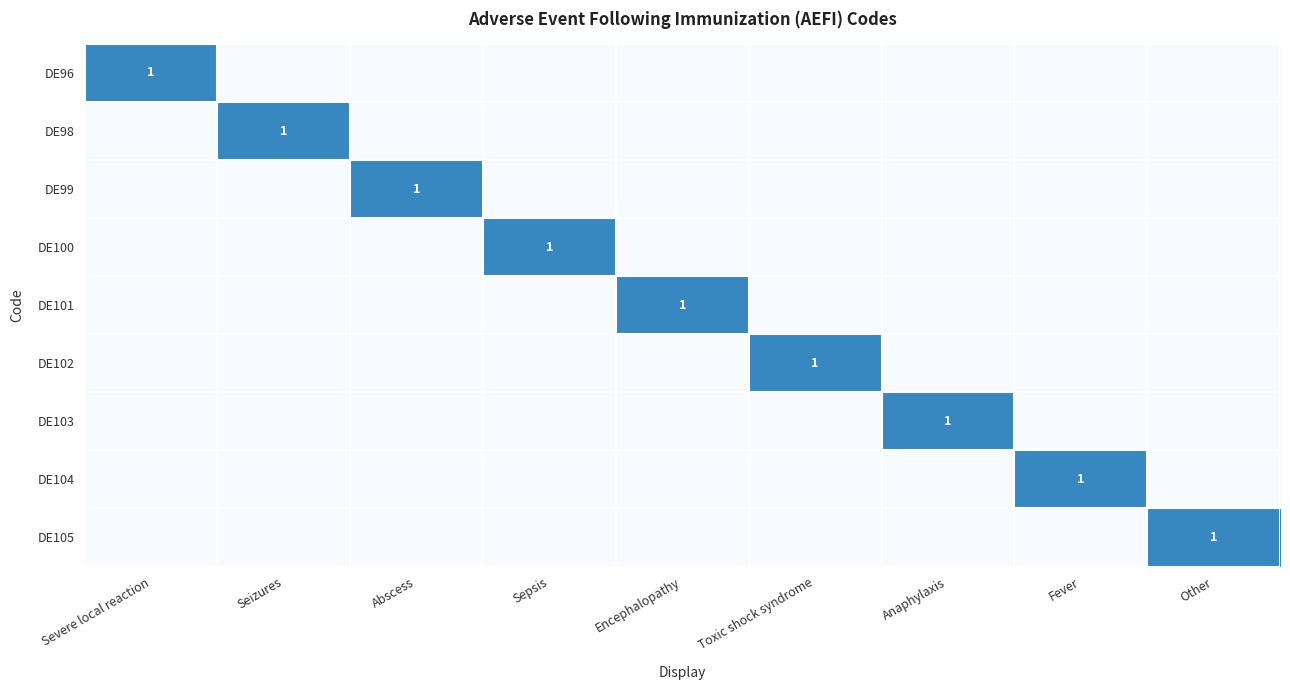

Between Sepsis and Abscess, which is larger?

Sepsis